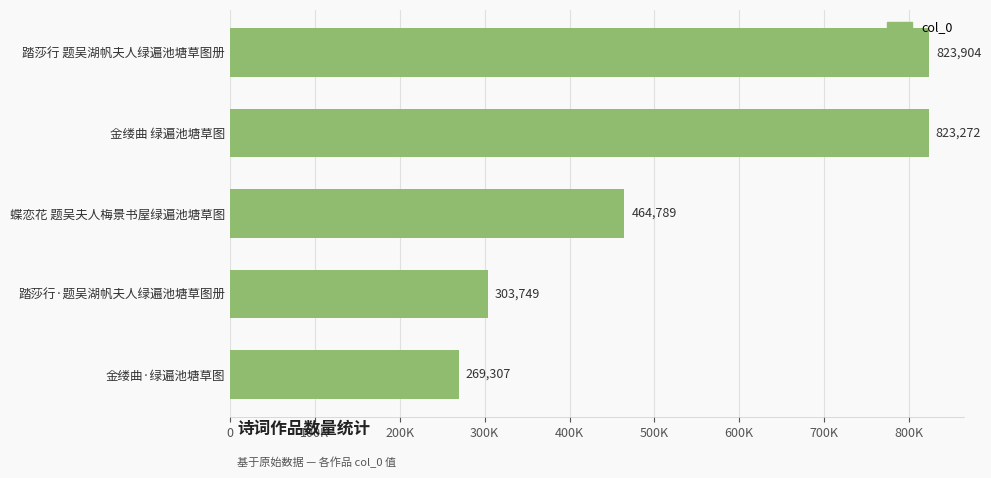

Does the chart contain any negative values?

No